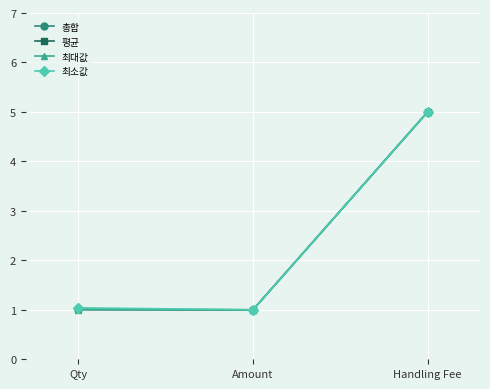

Reading left to right, extract all data points from this chart.

총합: 1.0	1.0	5.0
평균: 1.0	1.0	5.0
최대값: 1.0	1.0	5.0
최소값: 1.0	1.0	5.0